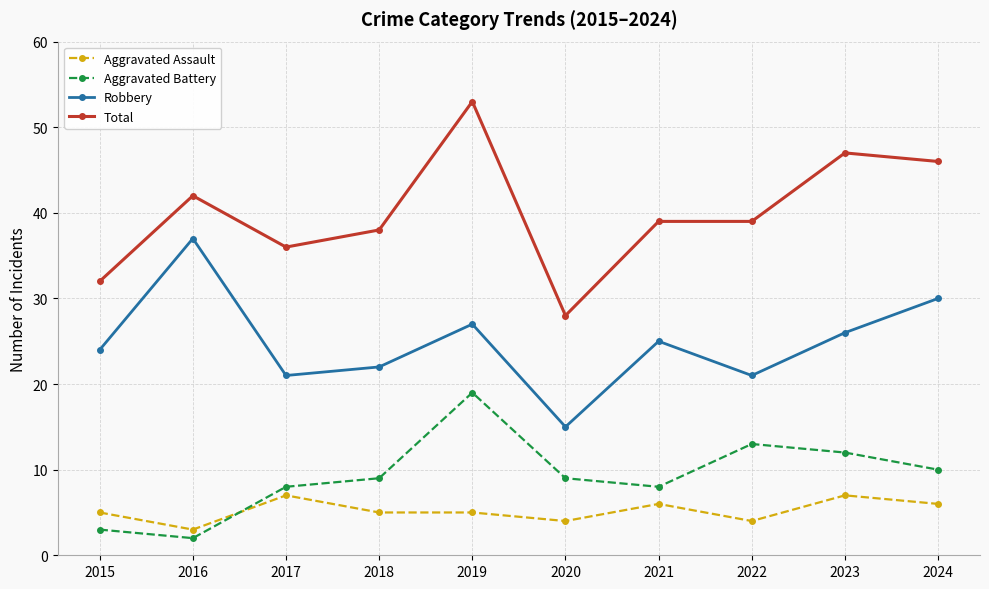

What are all the series names shown in the legend?

Aggravated Assault, Aggravated Battery, Robbery, Total